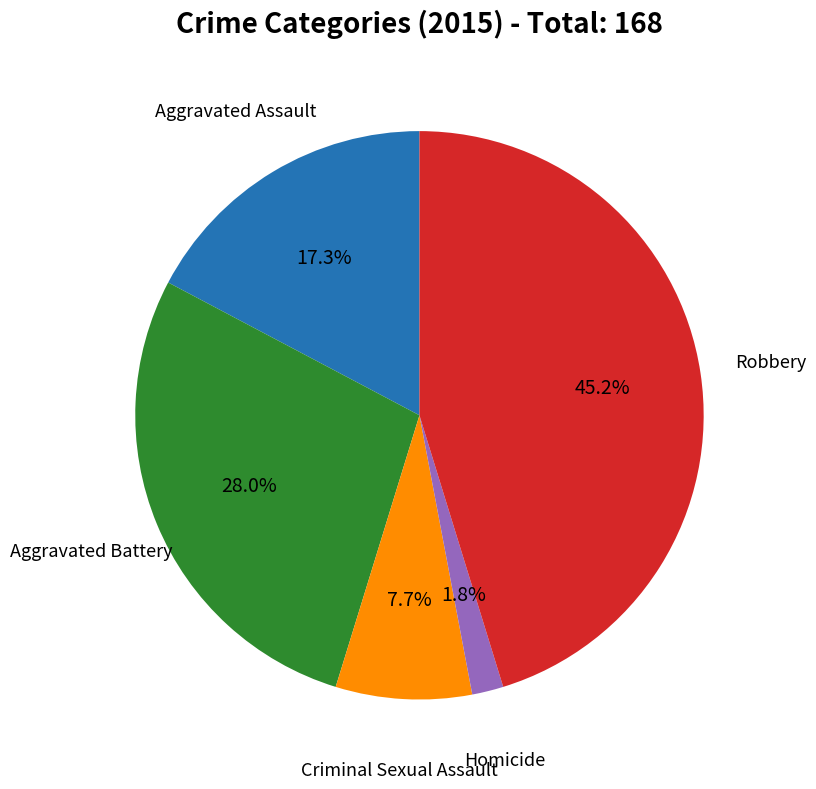

To the nearest percent, what is the combined percentage of Aggravated Battery and Aggravated Assault?

45%